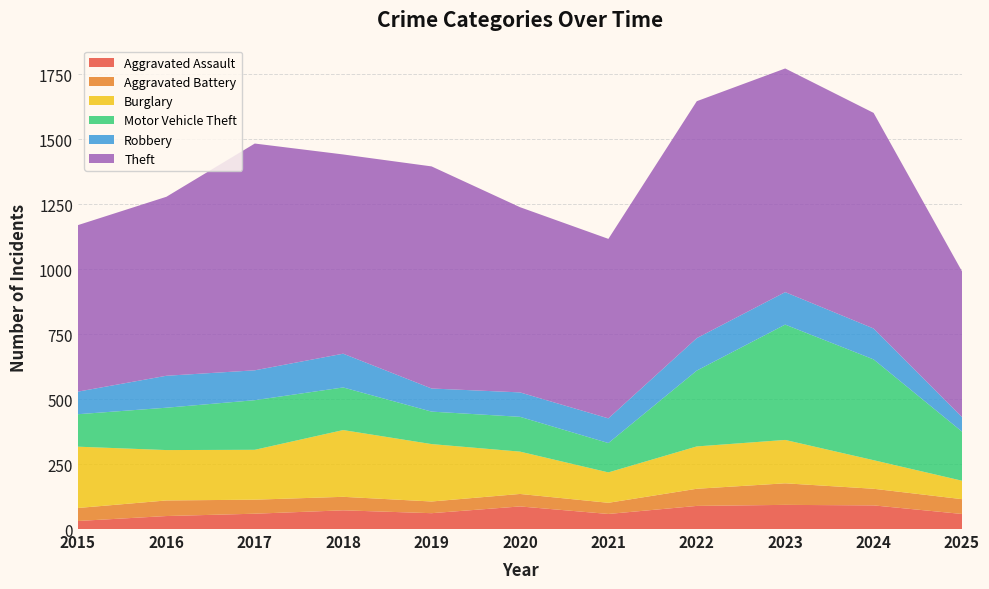

Reading left to right, extract all data points from this chart.

Aggravated Assault: 2015=31	2016=50	2017=59	2018=72	2019=61	2020=87	2021=58	2022=89	2023=93	2024=91	2025=58
Aggravated Battery: 2015=50	2016=60	2017=54	2018=52	2019=45	2020=48	2021=43	2022=66	2023=83	2024=64	2025=57
Burglary: 2015=236	2016=194	2017=192	2018=257	2019=221	2020=163	2021=117	2022=163	2023=167	2024=110	2025=71
Motor Vehicle Theft: 2015=125	2016=163	2017=191	2018=164	2019=125	2020=134	2021=113	2022=292	2023=444	2024=388	2025=189
Robbery: 2015=87	2016=123	2017=115	2018=130	2019=89	2020=94	2021=95	2022=125	2023=125	2024=119	2025=56
Theft: 2015=641	2016=689	2017=873	2018=767	2019=855	2020=713	2021=691	2022=912	2023=861	2024=830	2025=561